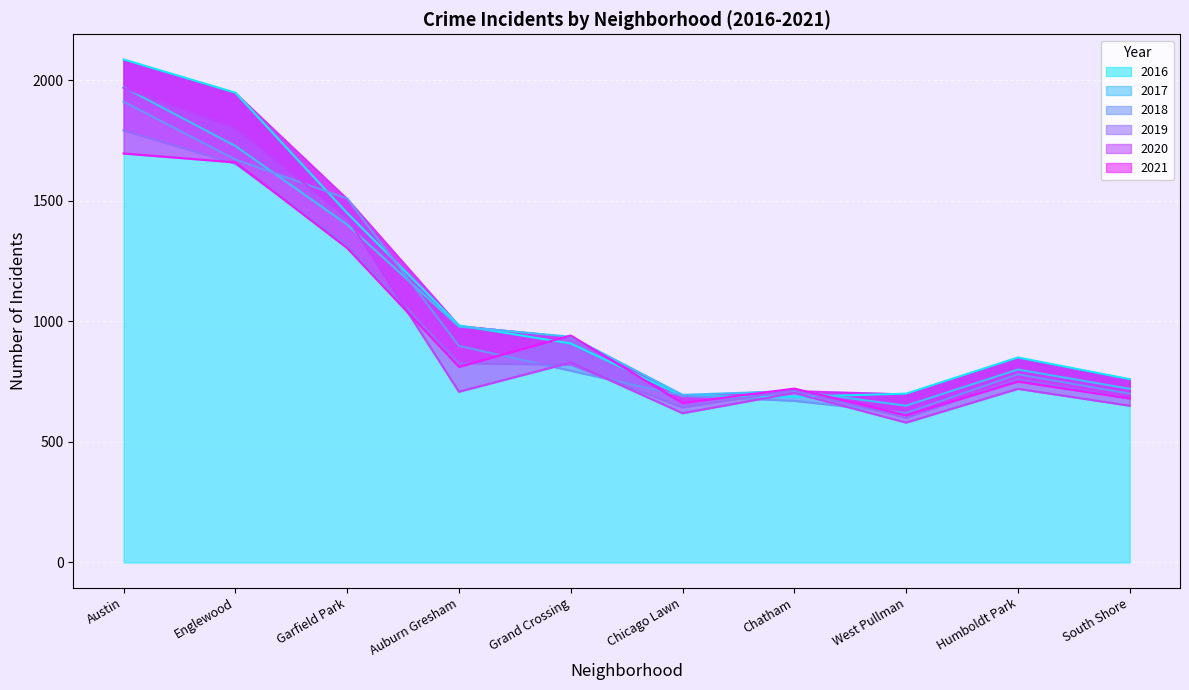

Between Garfield Park and South Shore, which series saw the biggest shift?

2018